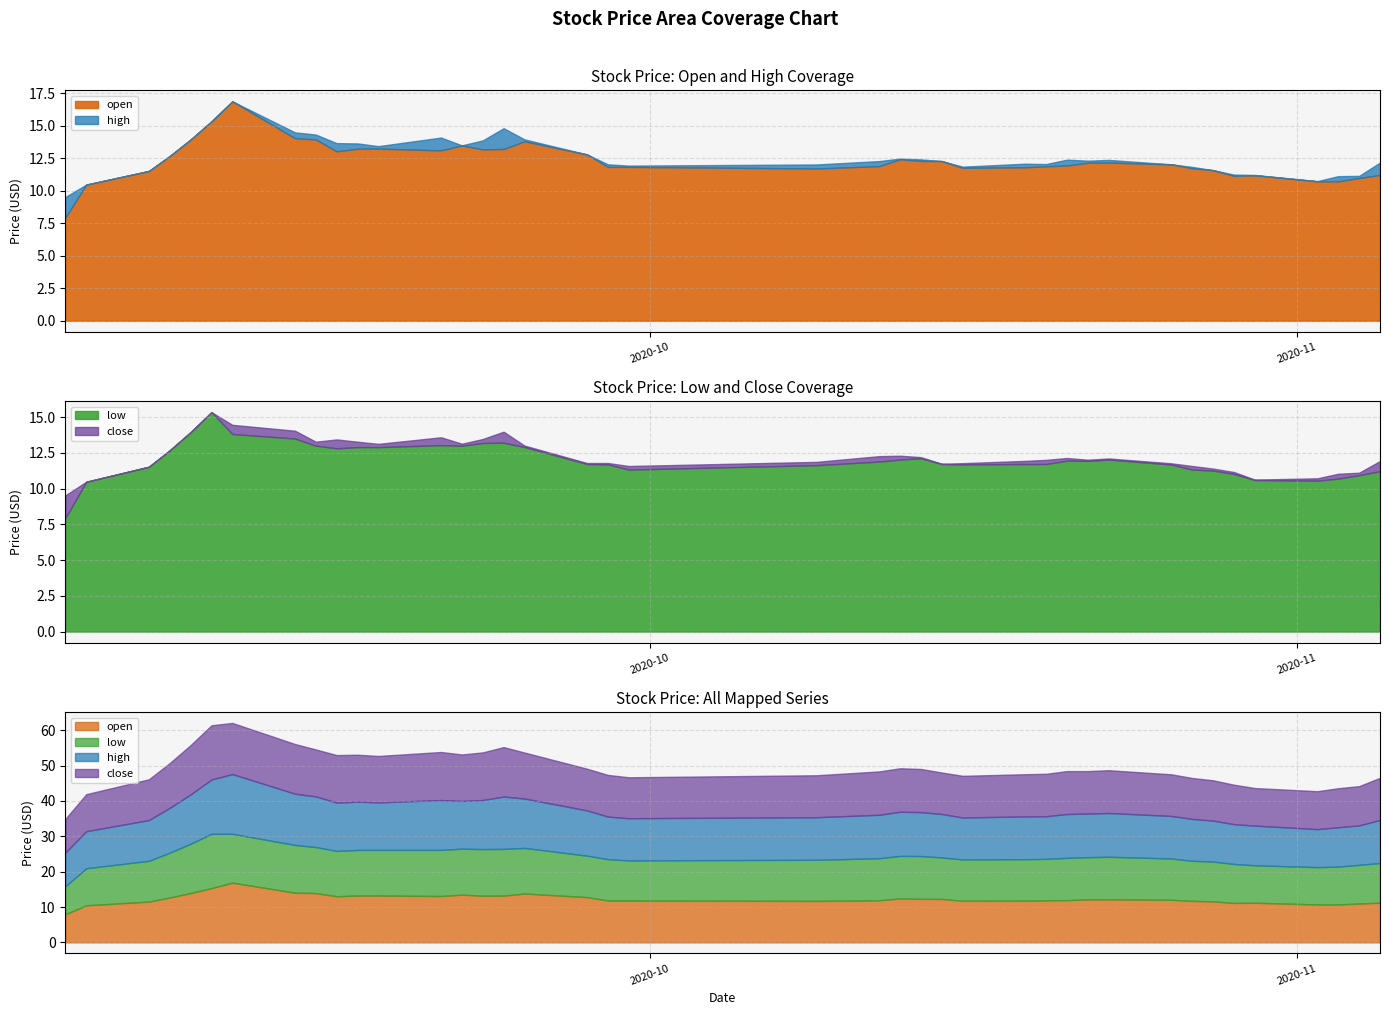

What are all the series names shown in the legend?

open, high, low, close